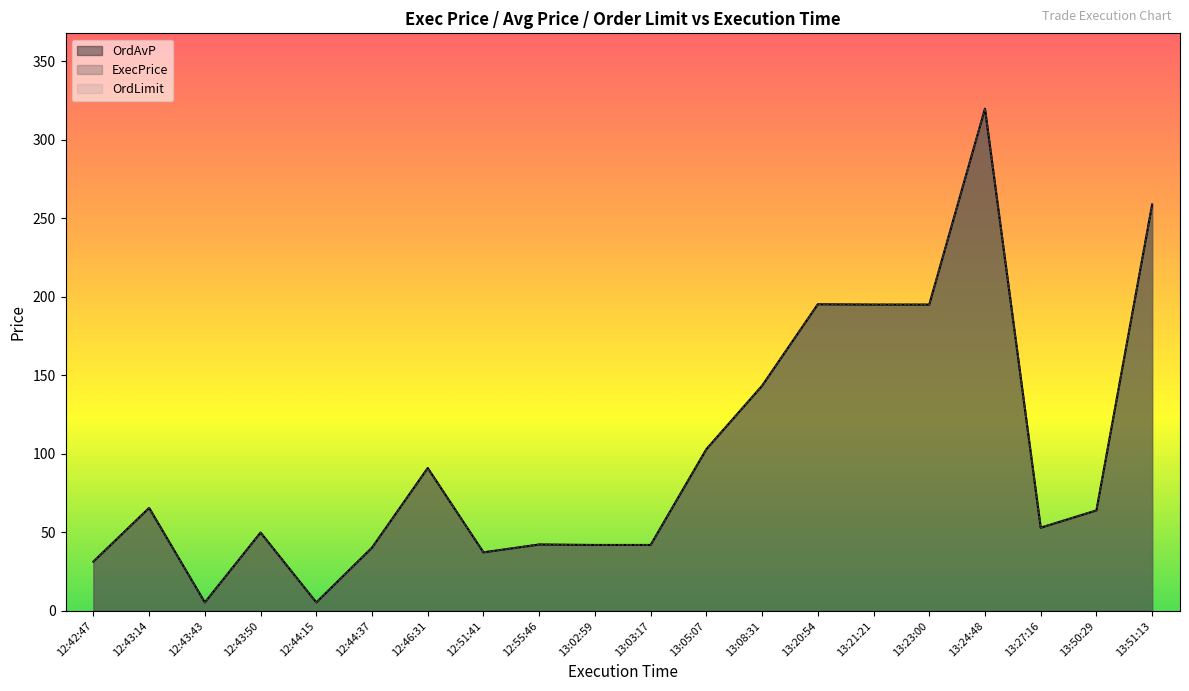

What is the value of the ExecPrice point at the 6th from the left?

40.3